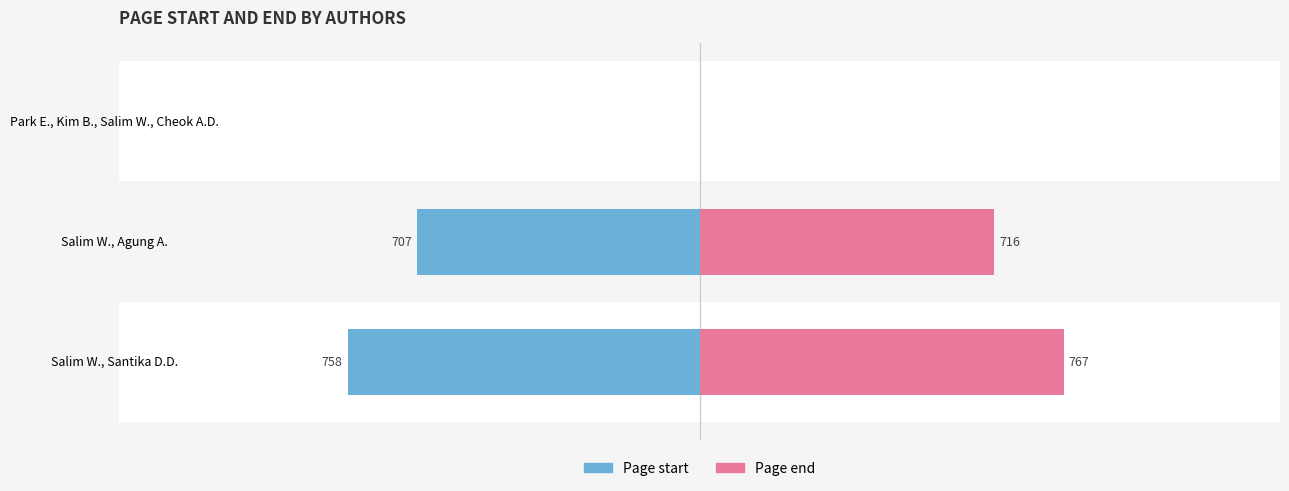

At Salim W., Agung A., list the series in order from largest to smallest.

Page end, Page start